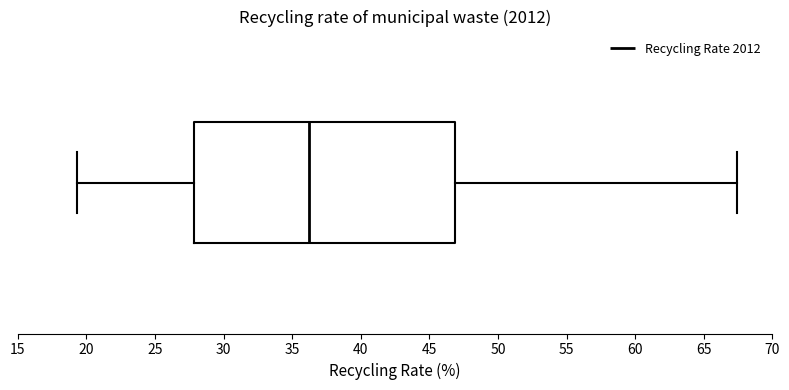

Read this box plot against the x-axis: the position of the median line, the range covered by the box, and the ends of both whiskers. The values are not printed on the chart, so give them approximately, as read against the axis.

median 36.0, box 28.0 to 47.0, whiskers 19.5 to 67.5